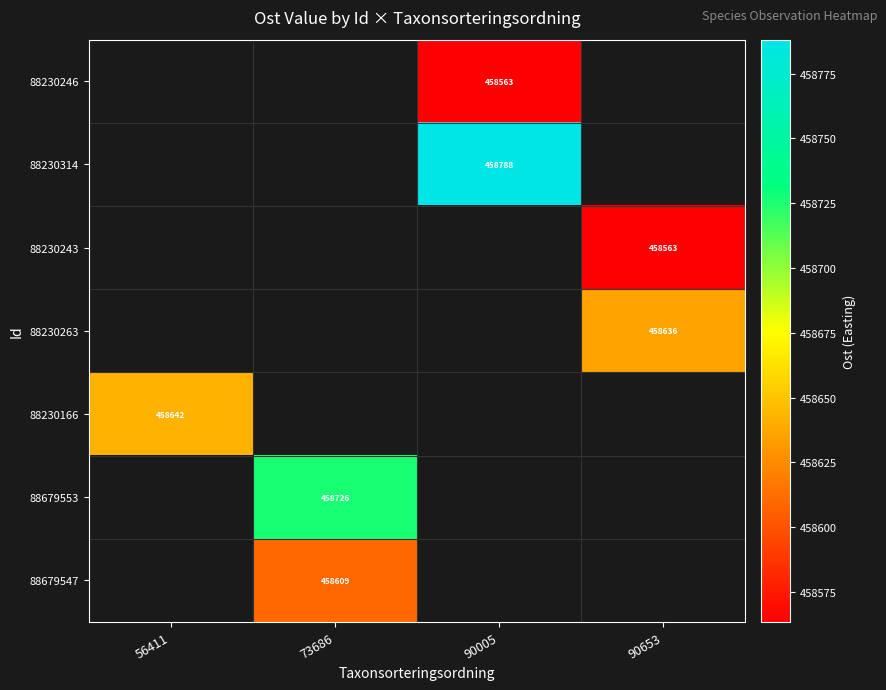

Which label corresponds to the smallest value in the chart?

90005